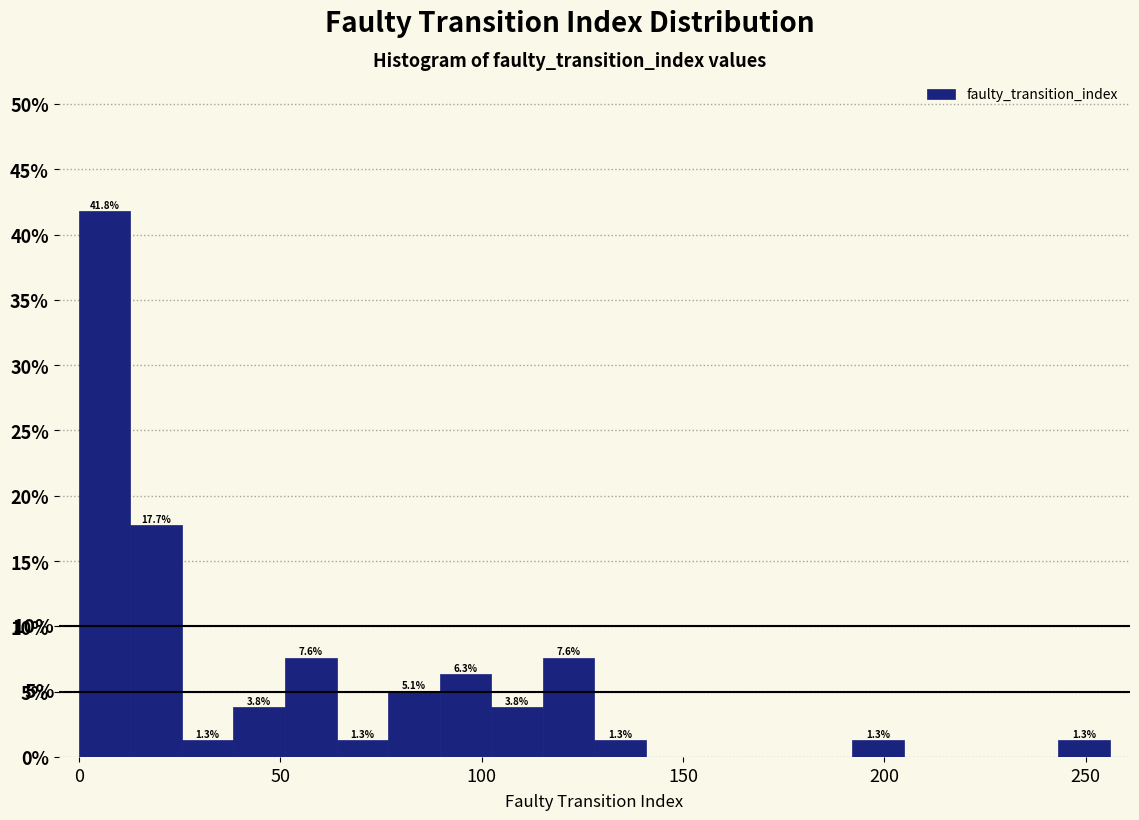

Read against the x-axis, roughly where is the centre of the tallest bar?

5